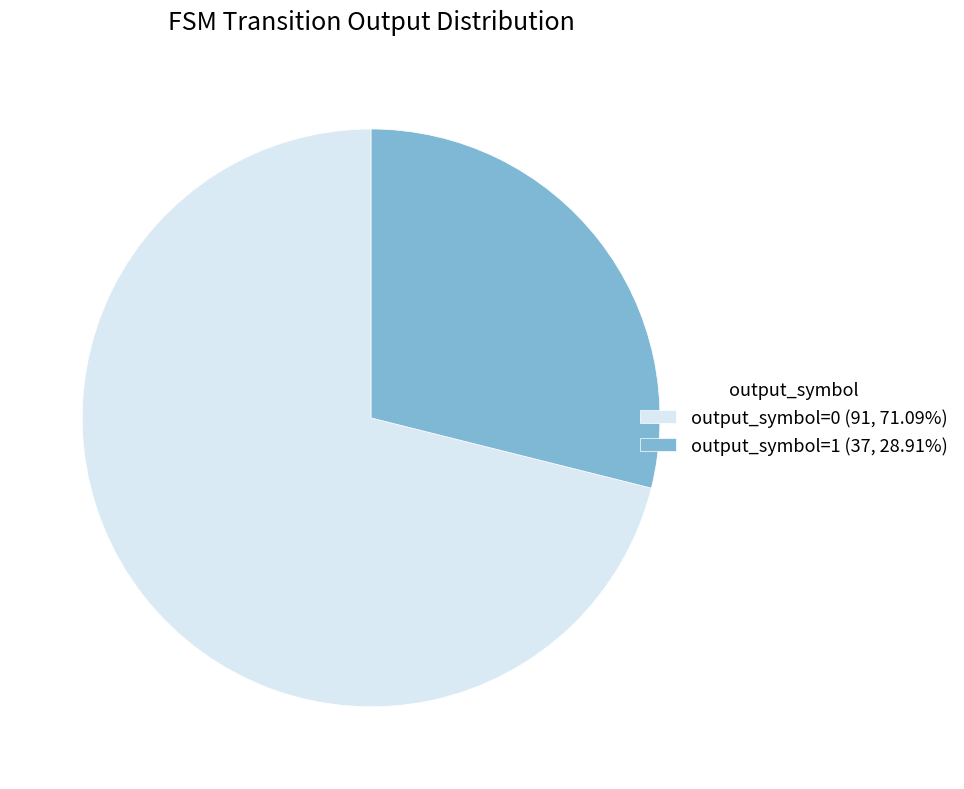

Which slice represents more than half of the pie?

output_symbol=0